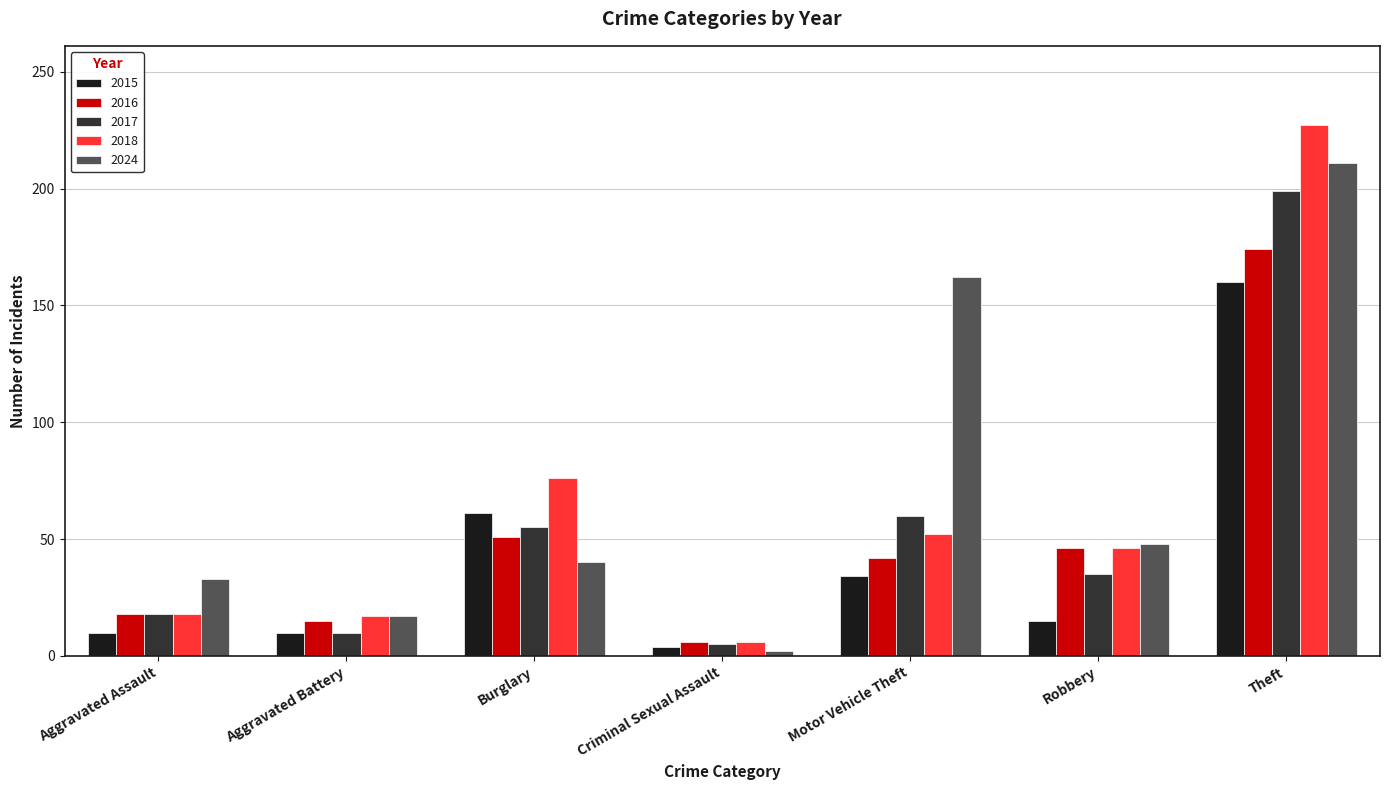

What is the difference between the 2015 values at Theft and Aggravated Assault?

150